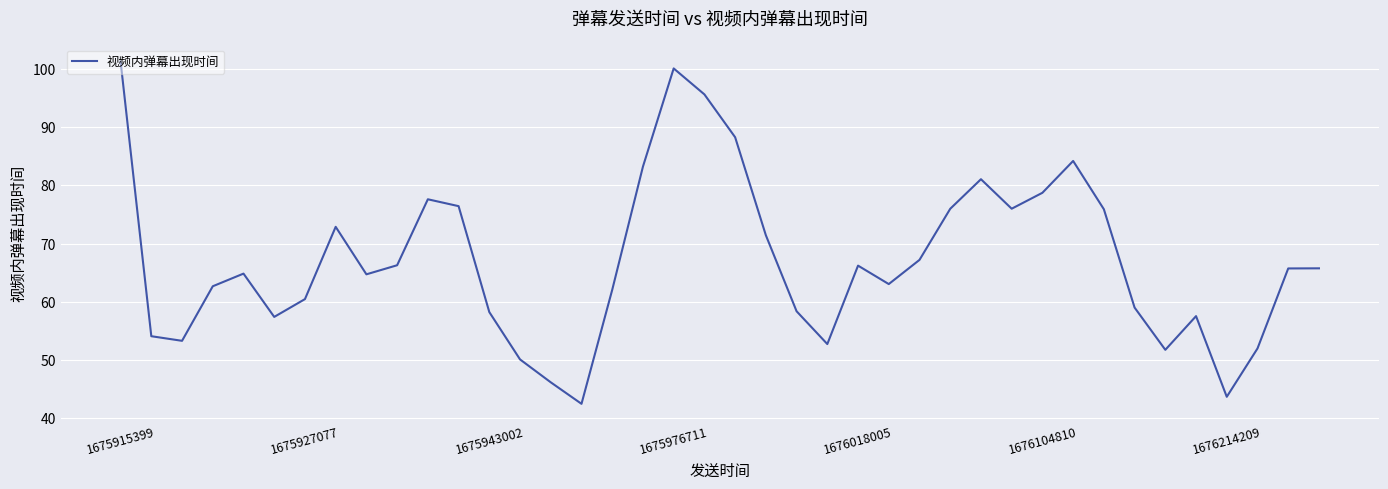

What is the difference between the maximum and minimum values?

58.8